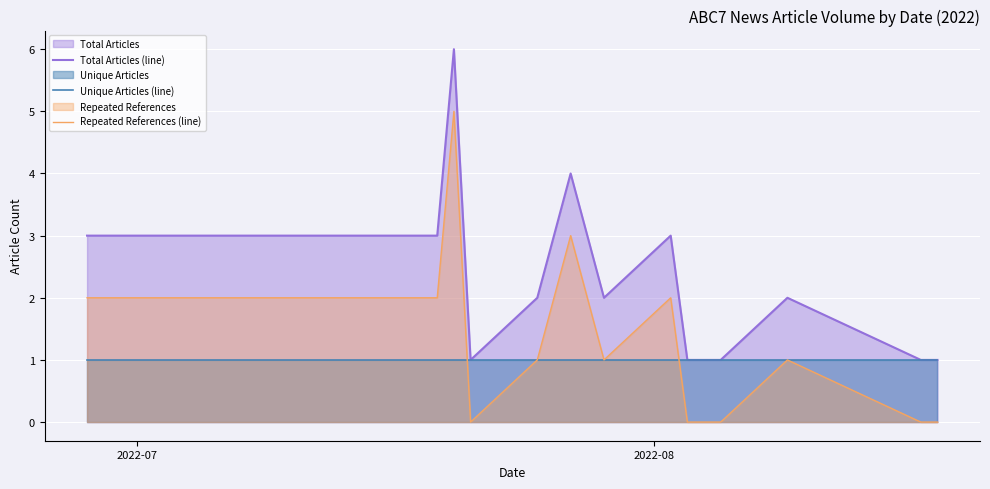

What is the greatest value displayed?

6